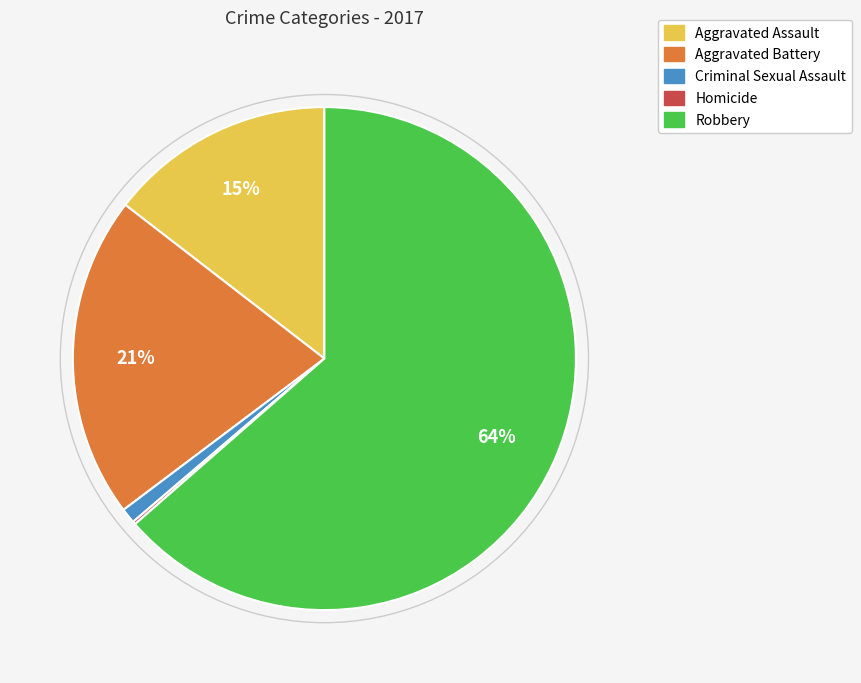

What is the largest slice in the pie chart?

Robbery